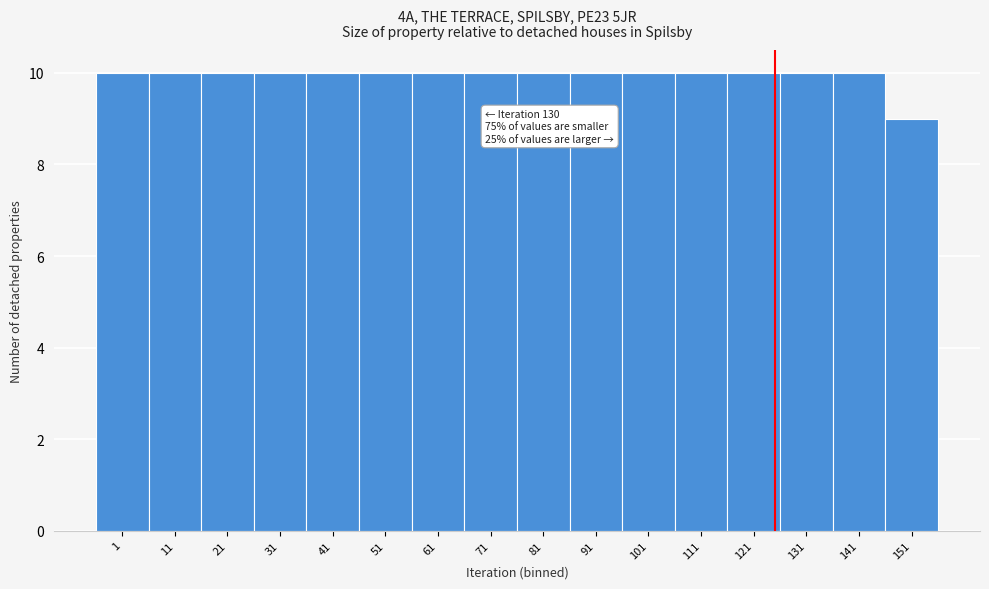

Reading left to right, what are all the values shown in this chart?

1=10	11=10	21=10	31=10	41=10	51=10	61=10	71=10	81=10	91=10	101=10	111=10	121=10	131=10	141=10	151=9